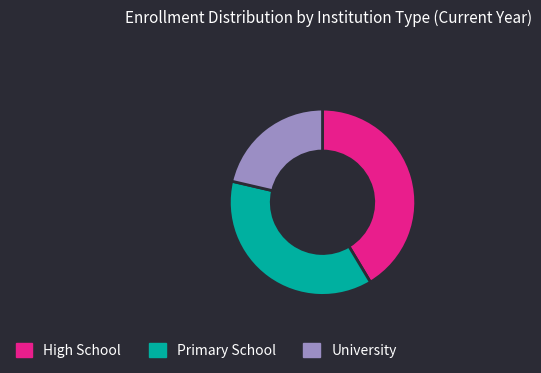

Rank the categories by value from highest to lowest.

High School, Primary School, University